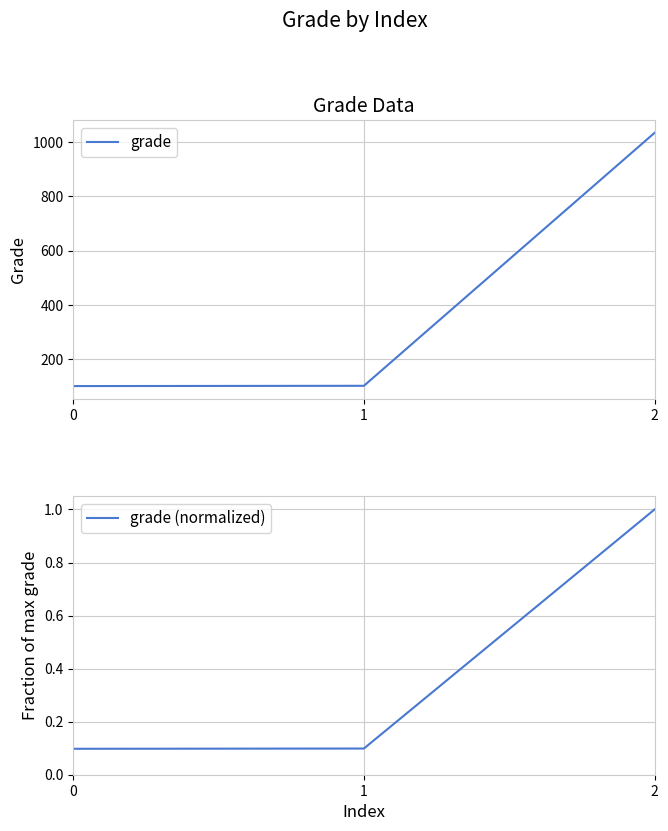

Which label corresponds to the largest value in the chart?

2